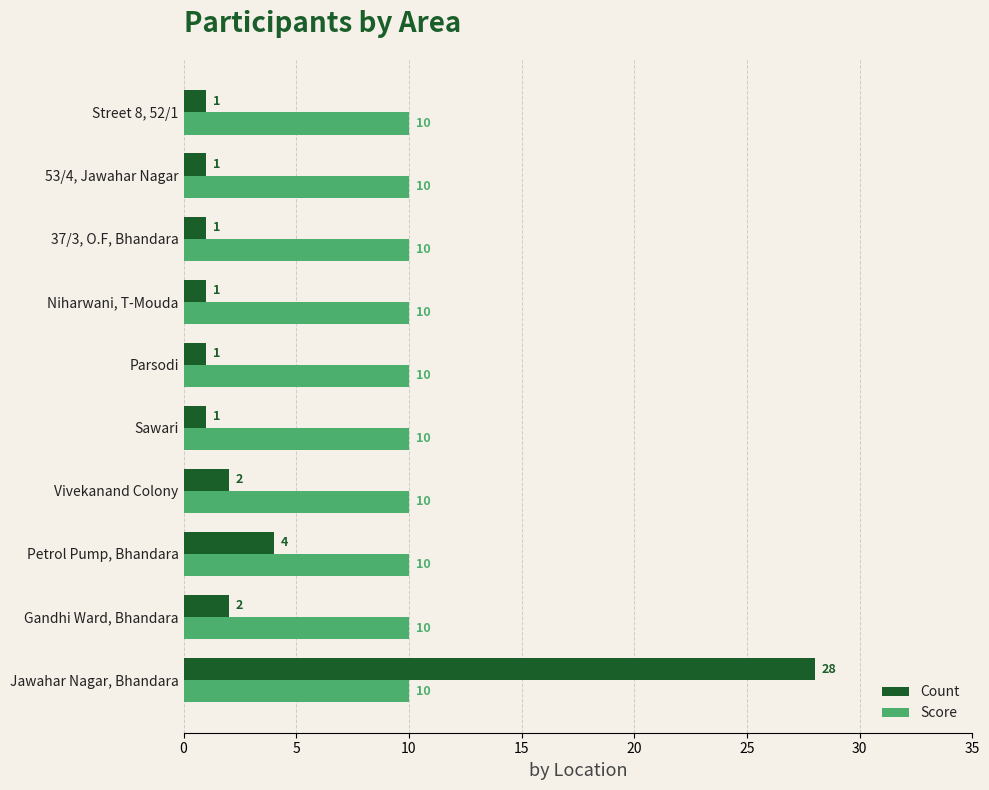

What is the average value of the Score series?

10